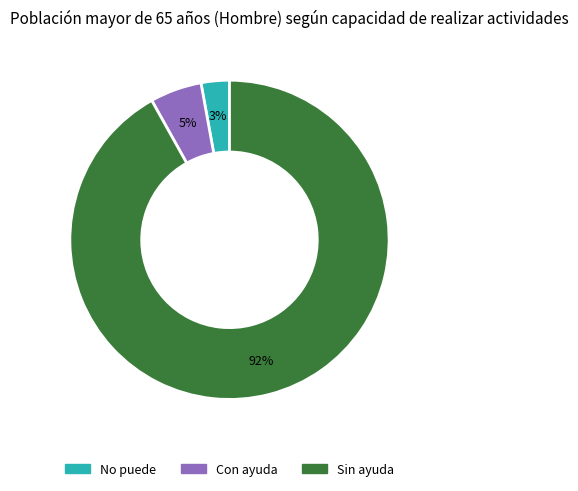

What is the smallest slice in the pie chart?

No puede